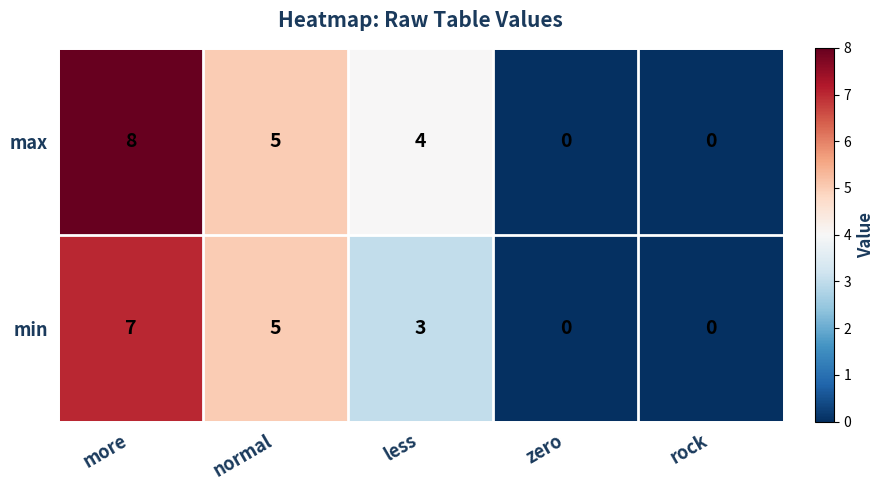

Reading left to right, extract all data points from this chart.

max: more=8	normal=5	less=4	zero=0	rock=0
min: more=7	normal=5	less=3	zero=0	rock=0